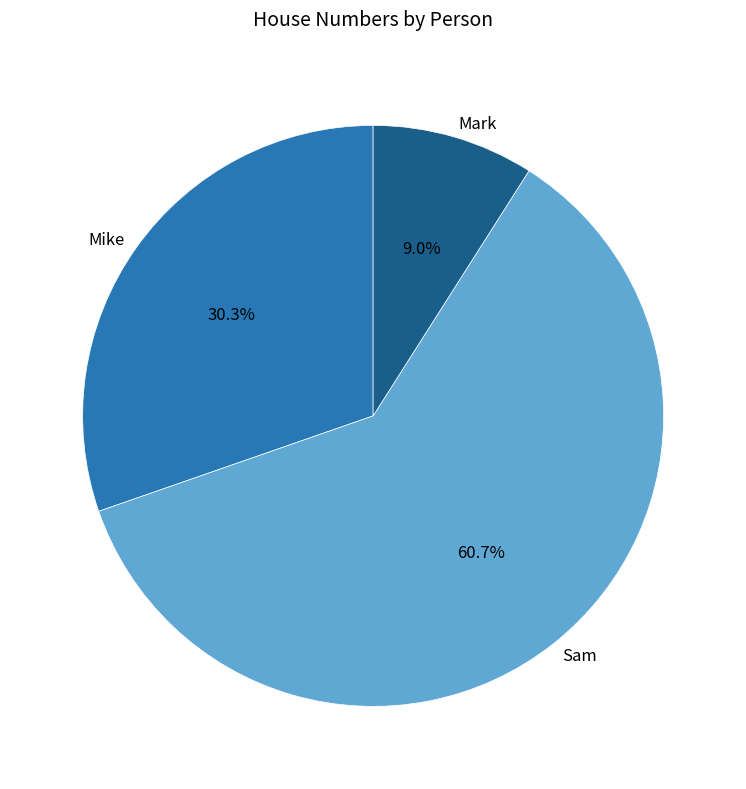

Is the sum of Mark and Sam greater than half?

Yes